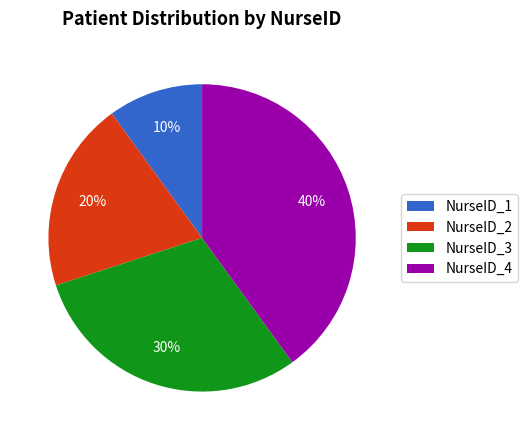

How many segments does this pie chart have?

4